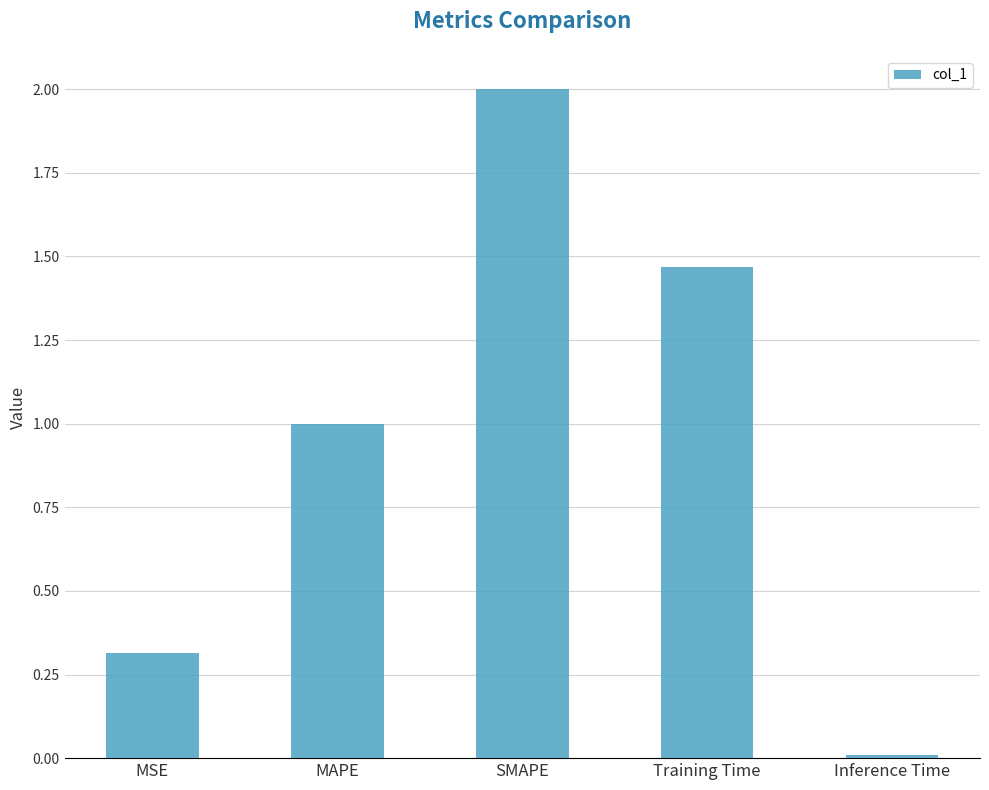

What is the approximate value at MSE?

0.3